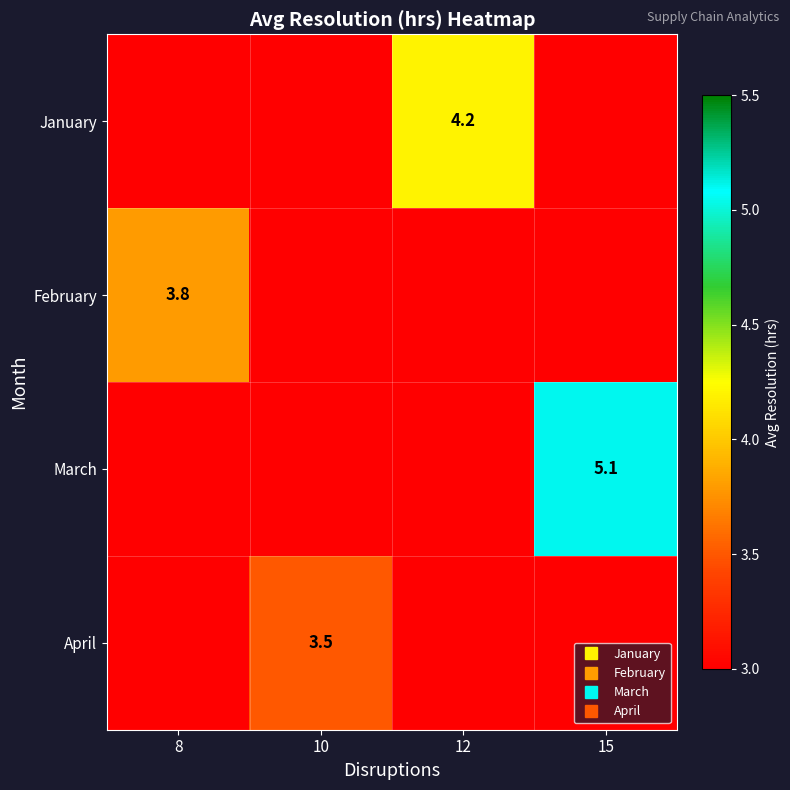

List the series in order of their peak value, lowest first.

April, February, January, March